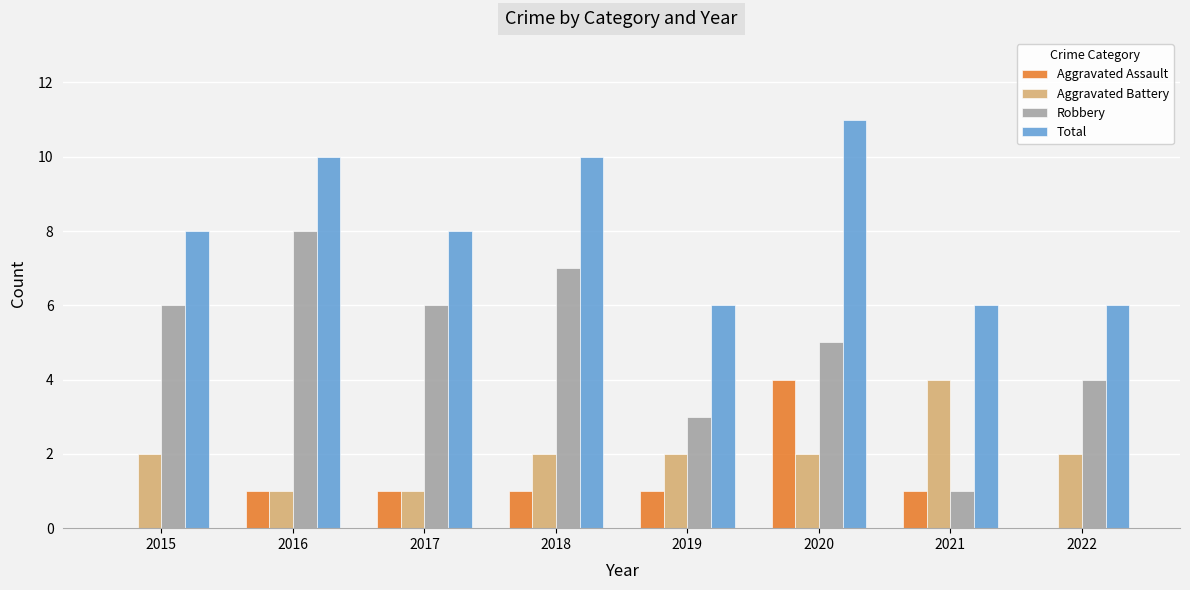

What is the sum of the Robbery values at 2017 and 2015?

12